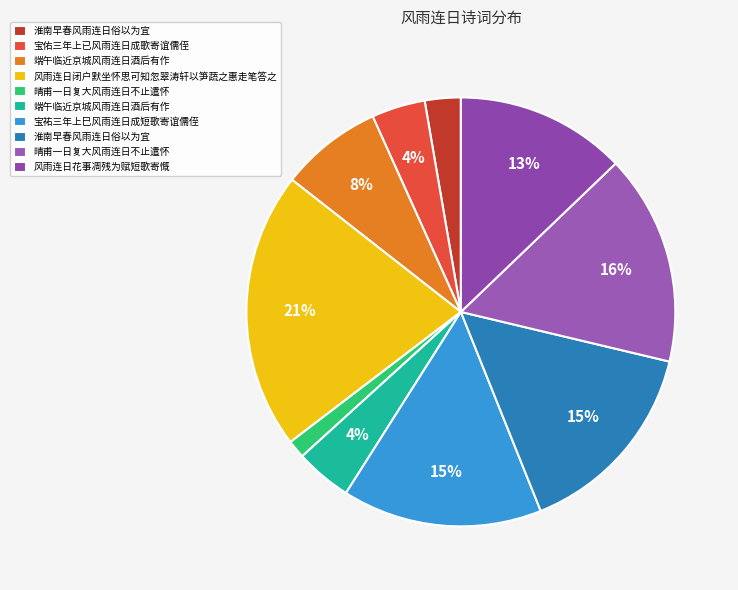

Rank the categories by value from highest to lowest.

风雨连日闭户默坐怀思可知忽翠涛轩以笋蔬之惠走笔答之, 晴甫一日复大风雨连日不止遣怀, 淮南早春风雨连日俗以为宜, 宝祐三年上巳风雨连日成短歌寄谊儒侄, 风雨连日花事凋残为赋短歌寄慨, 端午临近京城风雨连日酒后有作, 端午临近京城风雨连日酒后有作, 宝佑三年上已风雨连日成歌寄谊儒侄, 淮南早春风雨连日俗以为宜, 晴甫一日复大风雨连日不止遣怀